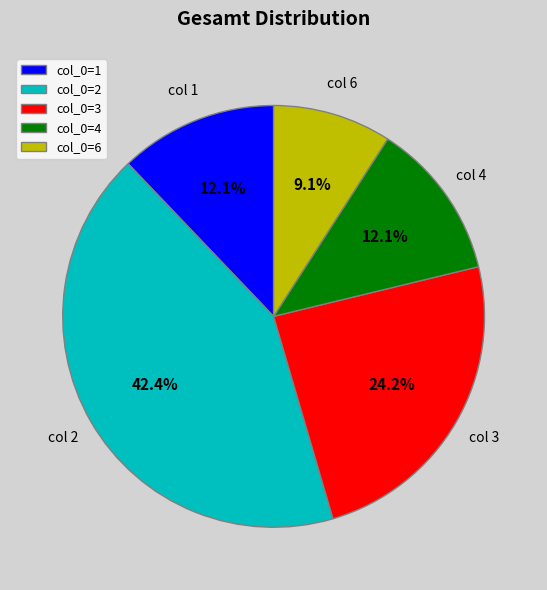

Does any single category account for the majority?

No